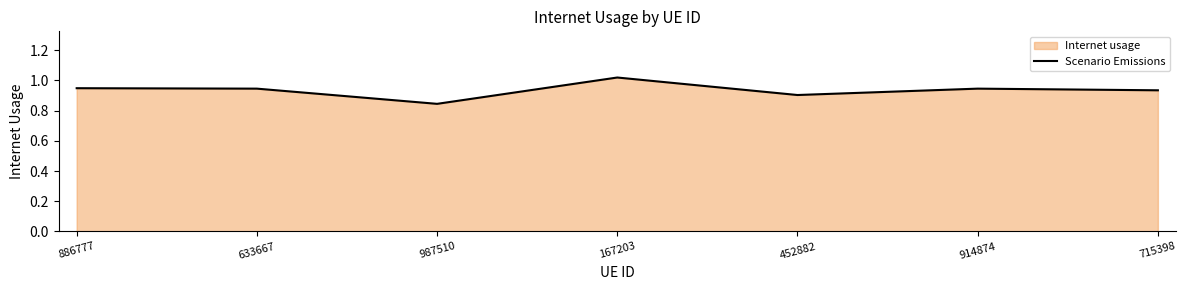

What is the label of the 7th point from the right?

886777